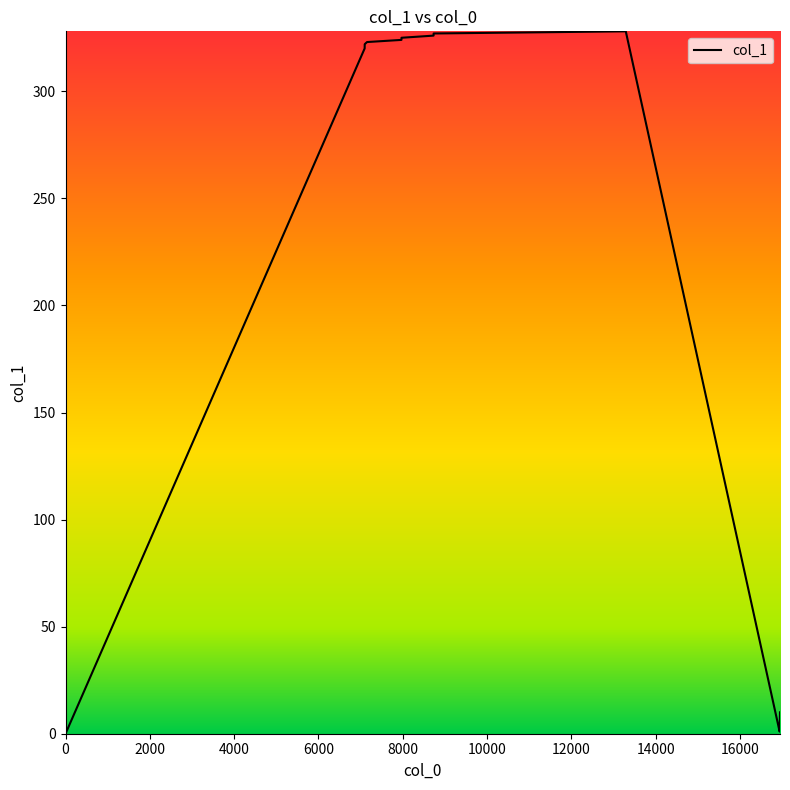

Does the chart display data point markers on the line(s)?

No